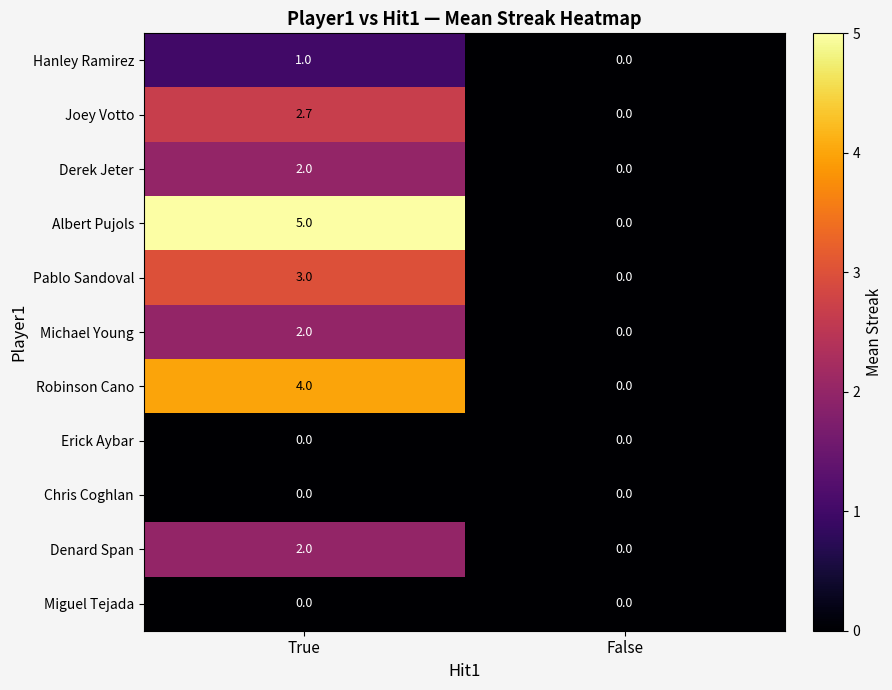

Rank the categories by Pablo Sandoval value from highest to lowest.

True, False